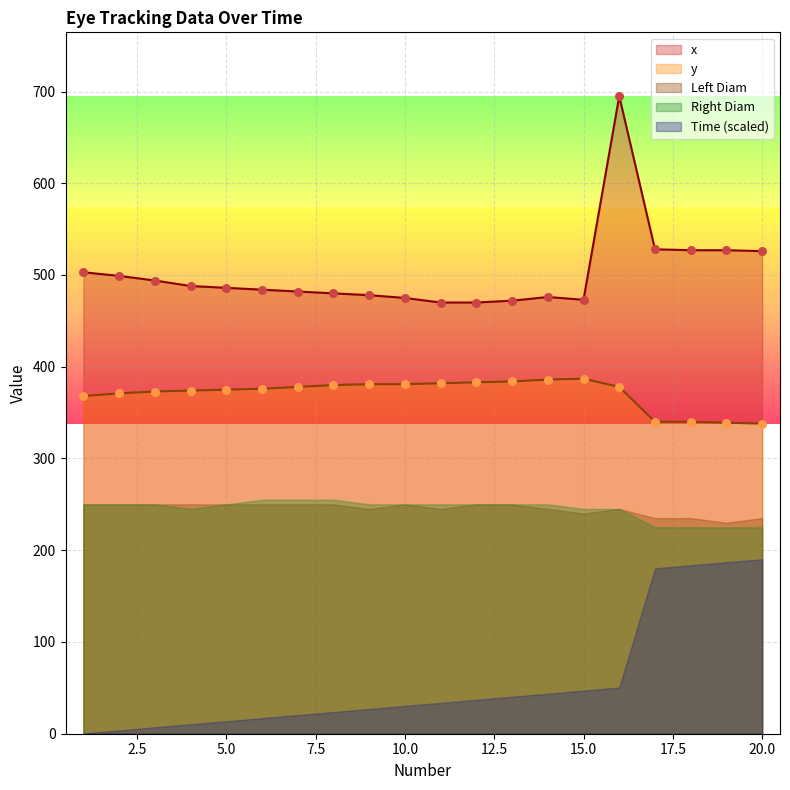

At how many categories does at least one series exceed 21?

20